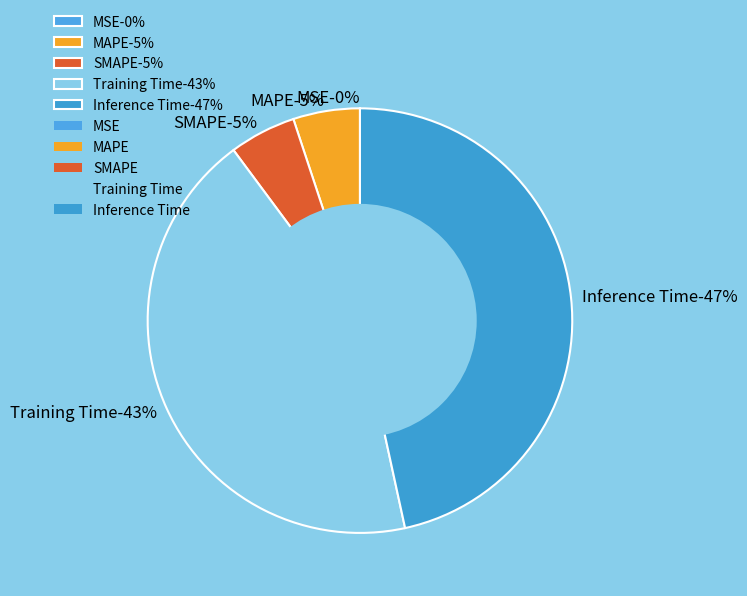

Is there any slice that represents more than half of the pie?

No